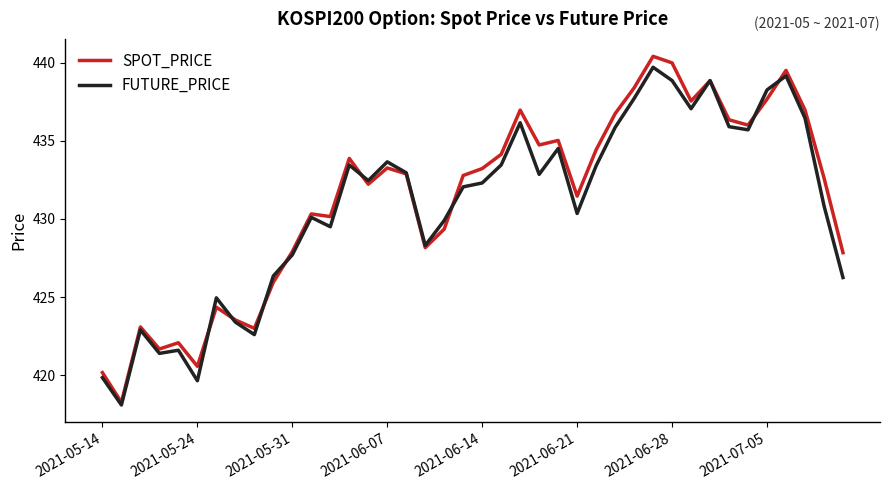

Which series has the largest range (max minus min)?

SPOT_PRICE